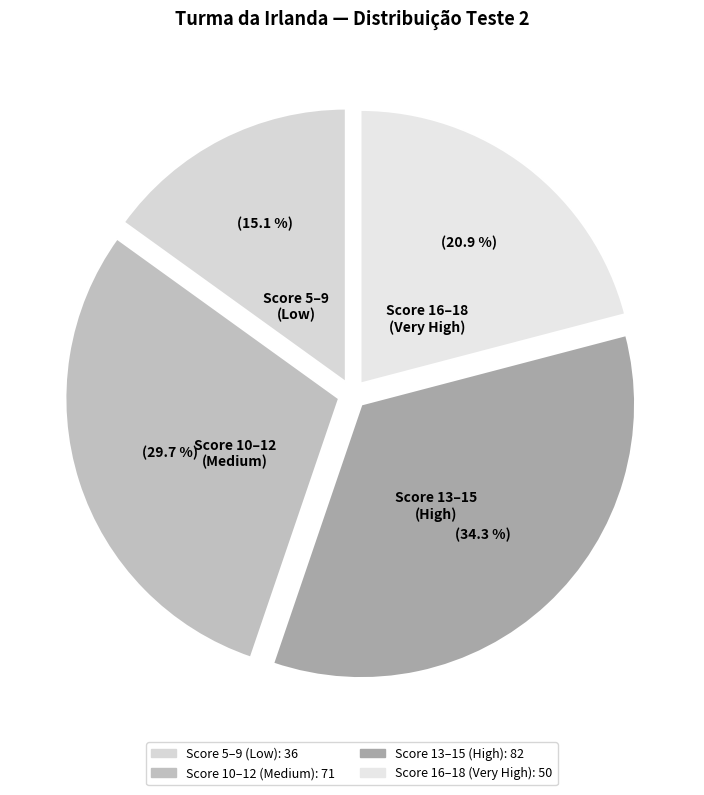

Is there any slice that represents more than half of the pie?

No